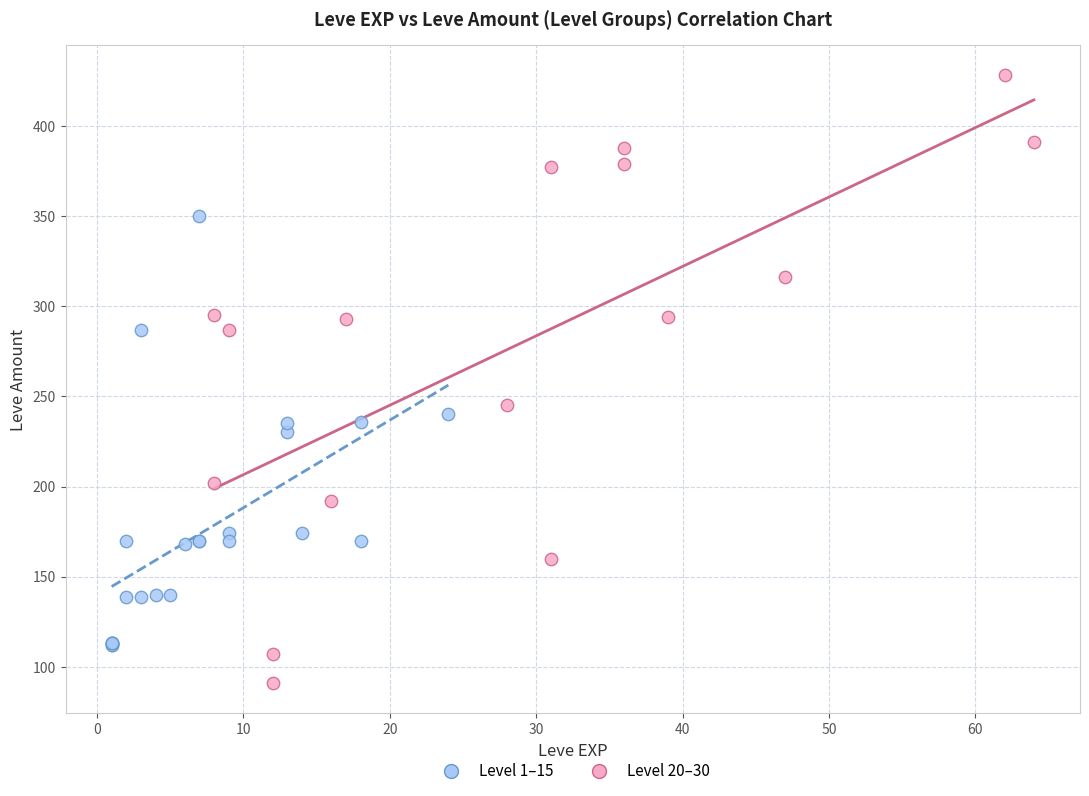

Which series reaches the minimum Y coordinate?

Level 20–30